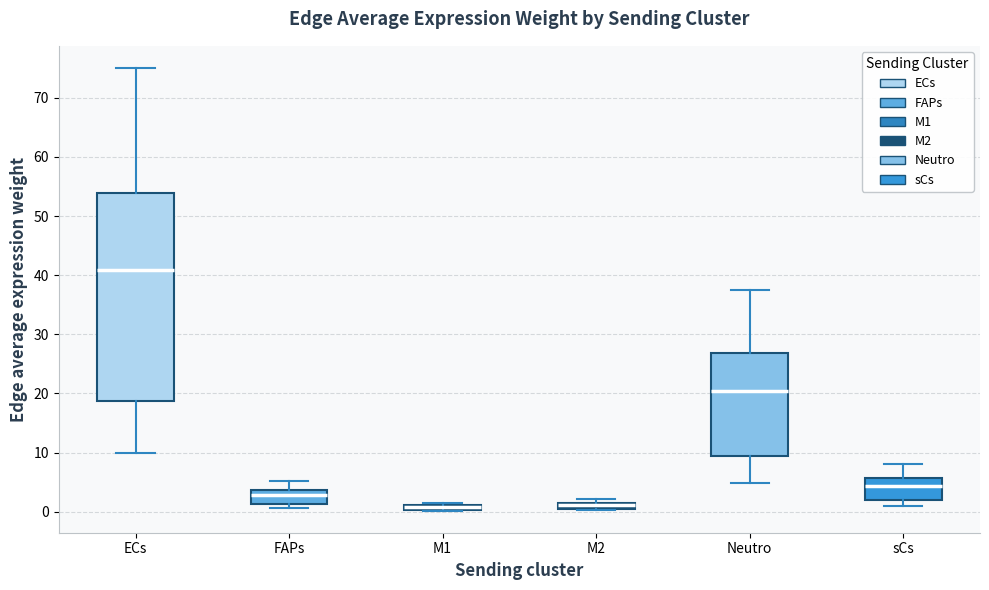

Where is the lower edge of the box for M2 on the y-axis? The values are not printed on the chart, so give them approximately, as read against the axis.

1